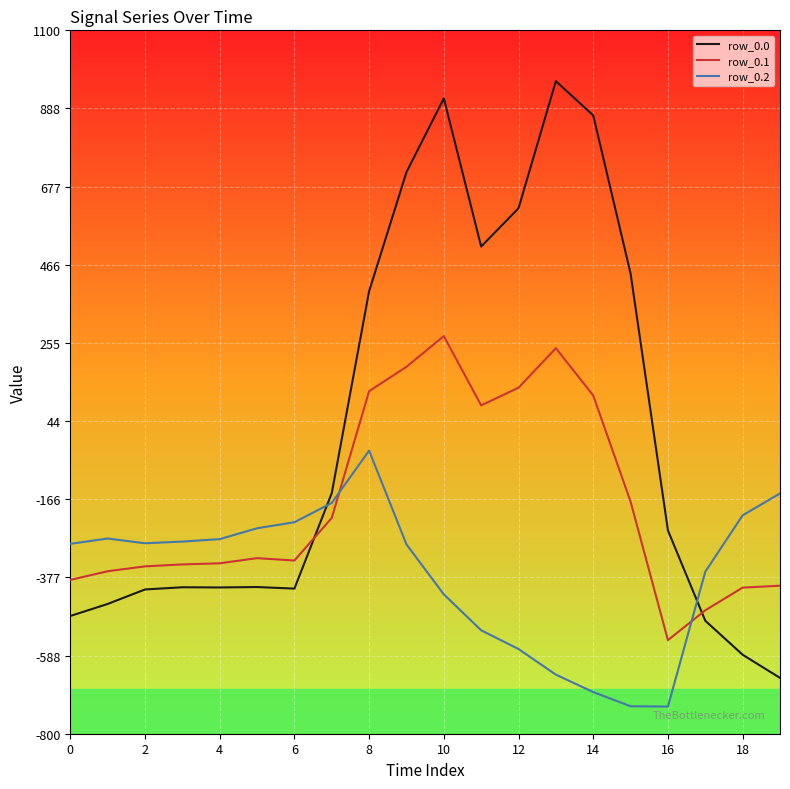

What is the smallest value displayed?

-726.6